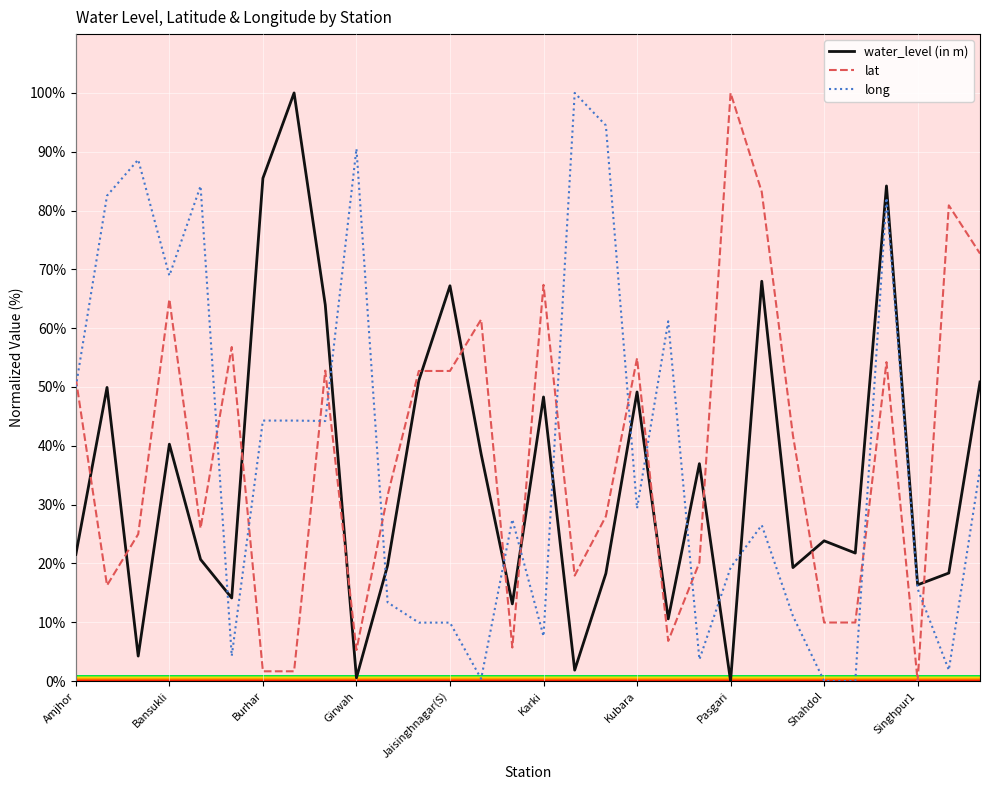

True or false: lat and water_level (in m) cross at least once.

True